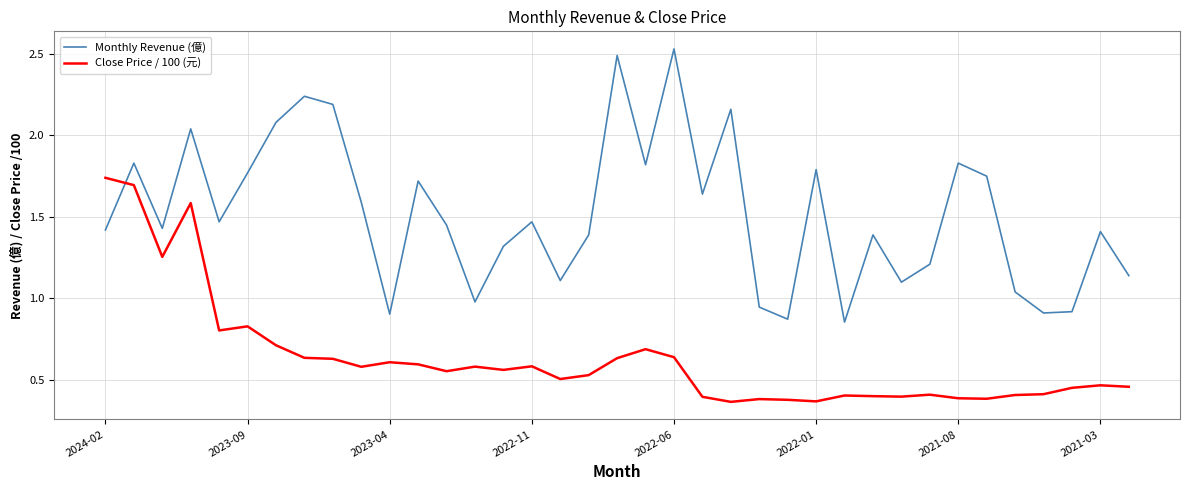

Rank the series by their maximum value, from lowest to highest.

Close Price / 100 (元), Monthly Revenue (億)